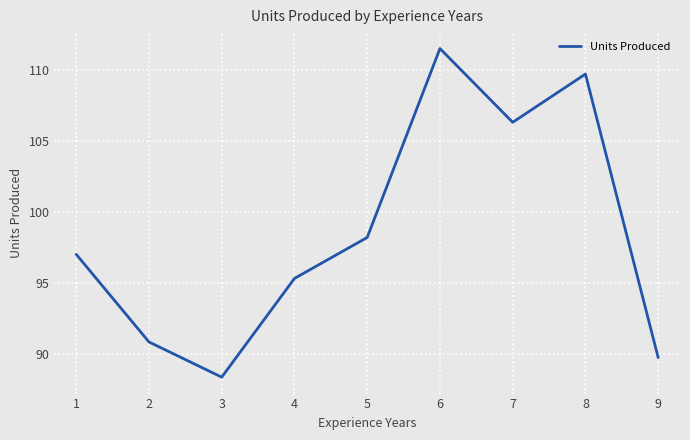

How many lines are shown in the chart?

1